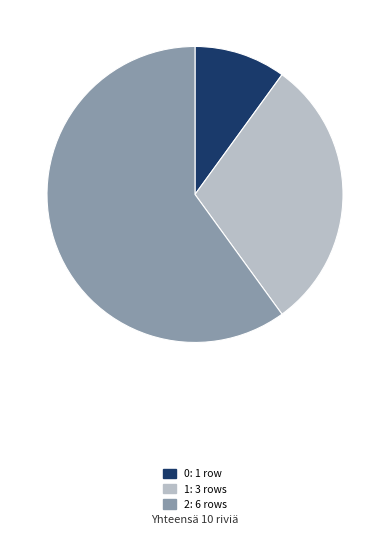

Is it true that 2 is 60% of the pie?

True